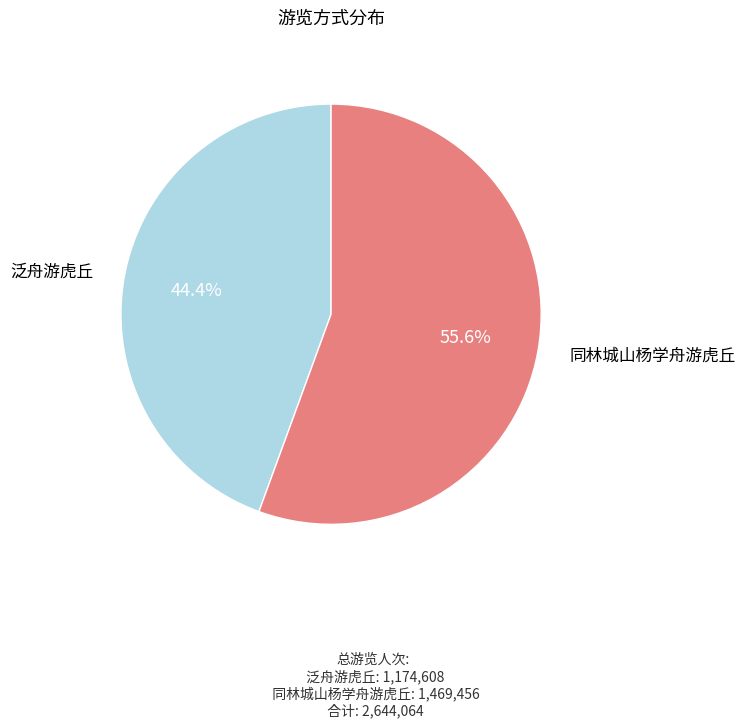

Is there any slice that represents more than half of the pie?

Yes